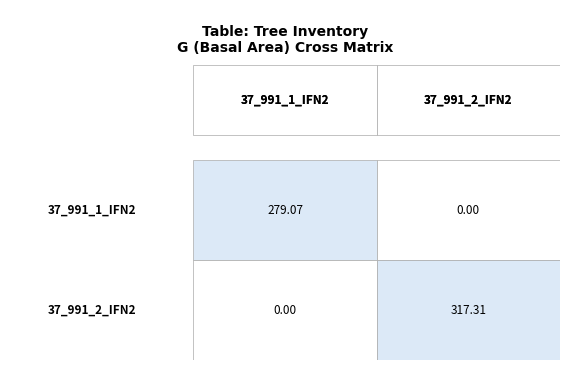

What is the spread (max minus min) of values at 37_991_2_IFN2?

317.3